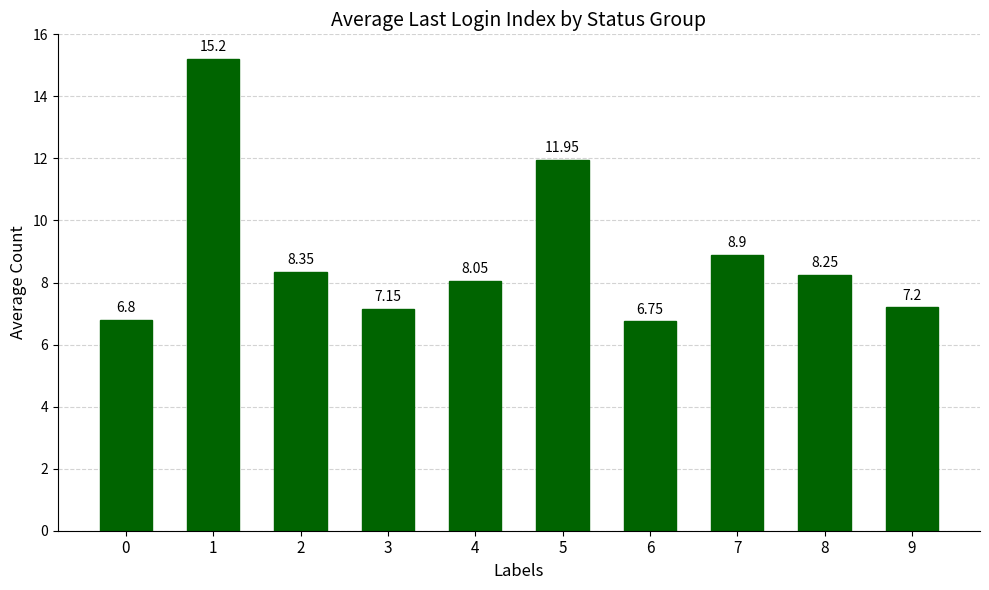

True or false: the data shows 14.1 at 7.

False